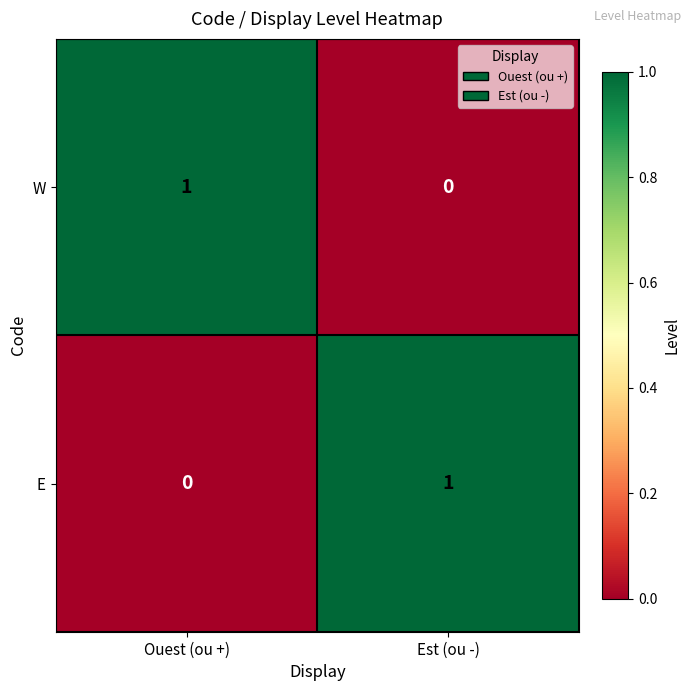

Count the number of categories in the chart.

2